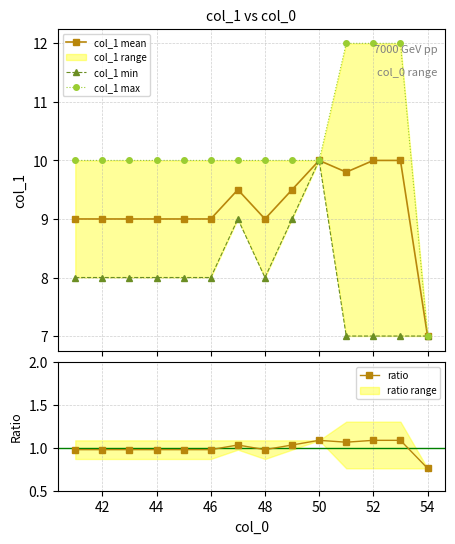

What is the value of the col_1 mean point at the 14th from the left?

7.0